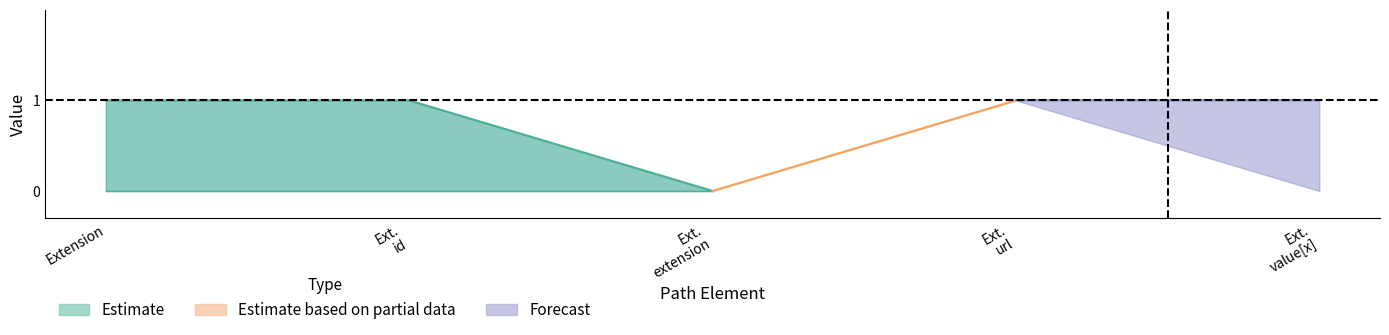

Reading left to right, transcribe all the data shown in this chart.

Max: 1	1	0	1	1
Base Min: 0	0	0	1	0